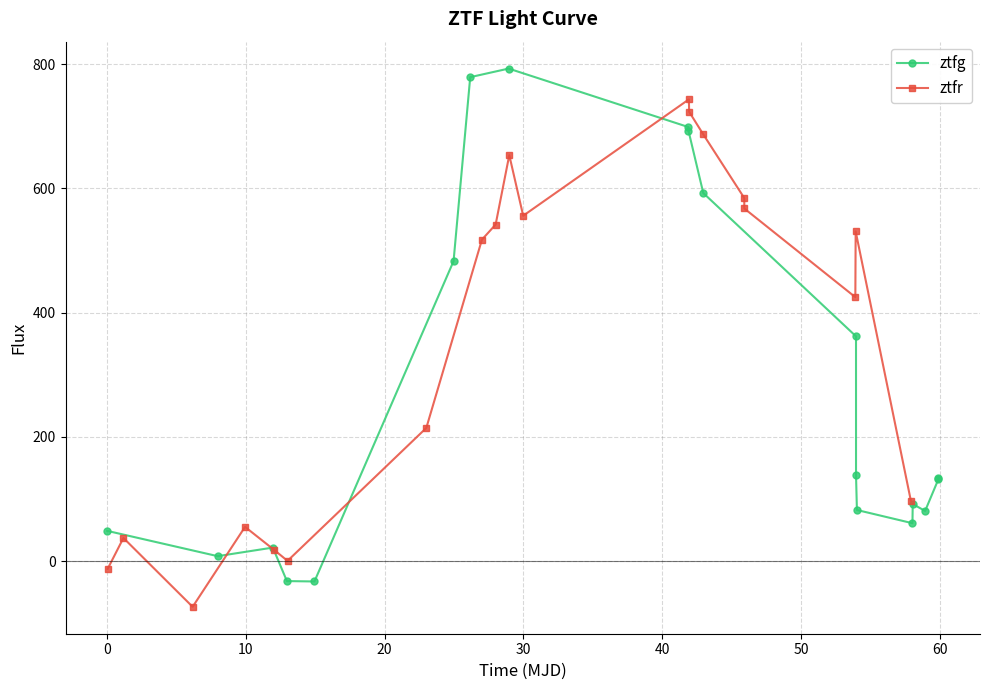

Reading right to left, extract all data points from this chart.

ztfg: 133.9	131.6	80.8	91.9	61.0	82.3	137.8	361.8	592.5	692.8	698.7	792.8	779.0	482.9	-32.7	-32.1	21.8	8.0	48.7
ztfr: 97.3	530.8	424.9	567.6	584.4	687.7	723.4	743.3	556.0	653.5	541.8	517.5	214.4	0.4	18.6	55.2	-73.5	37.3	-12.5